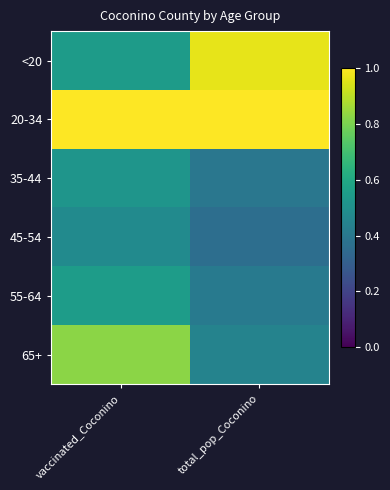

What is the total value across all series at vaccinated_Coconino?

3.9